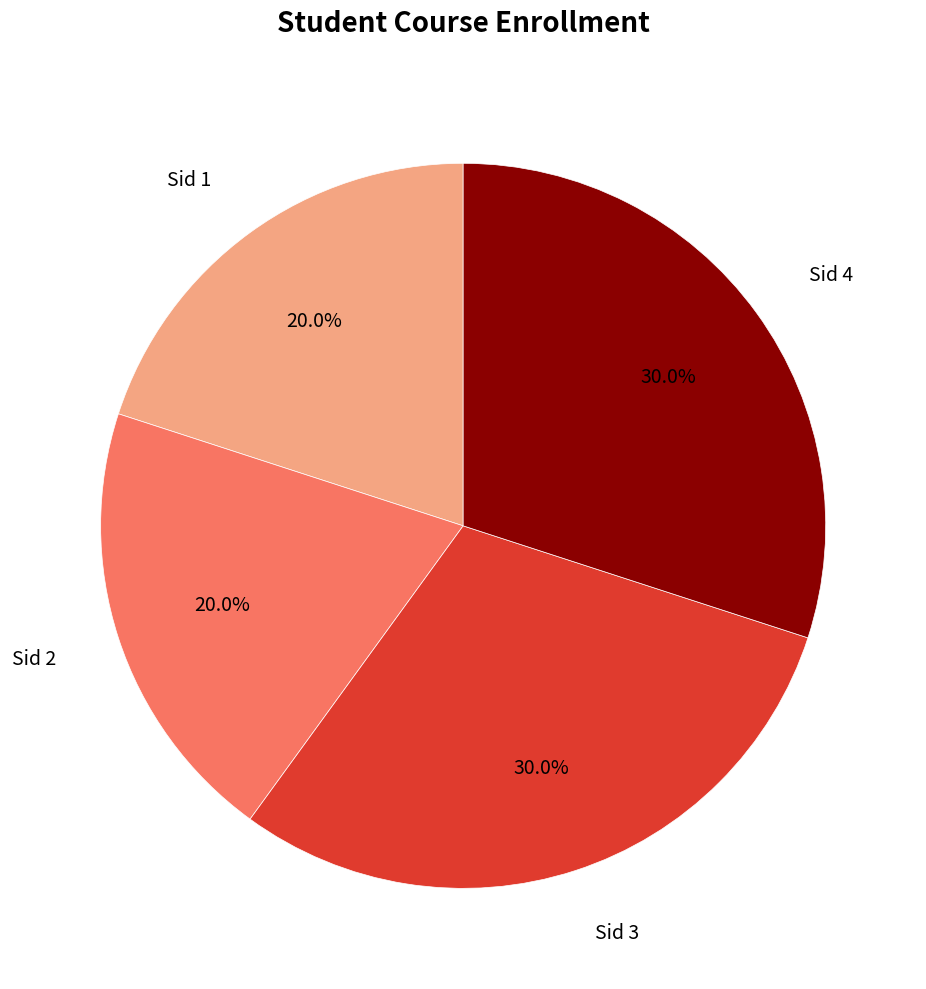

To the nearest percent, what is the average slice percentage?

25%